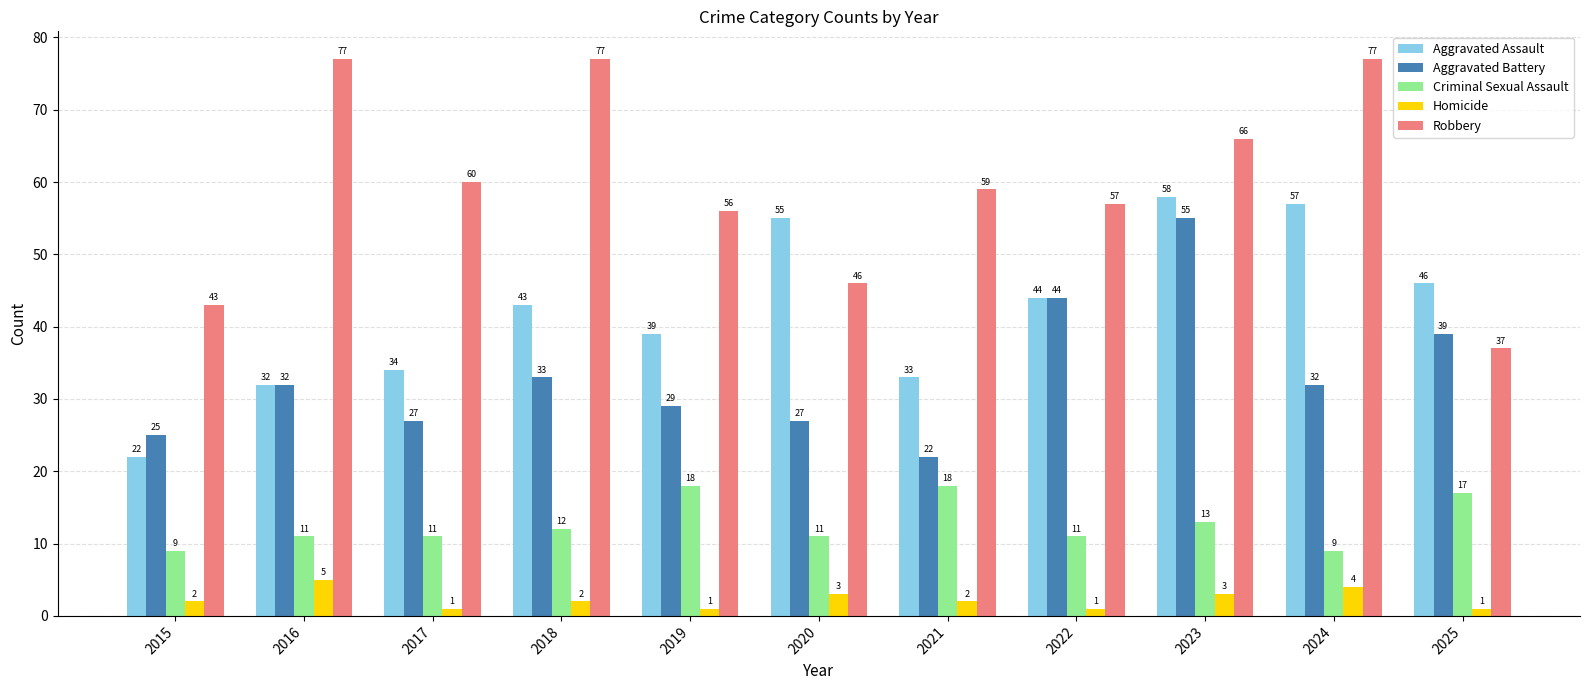

Which series has the largest range (max minus min)?

Robbery